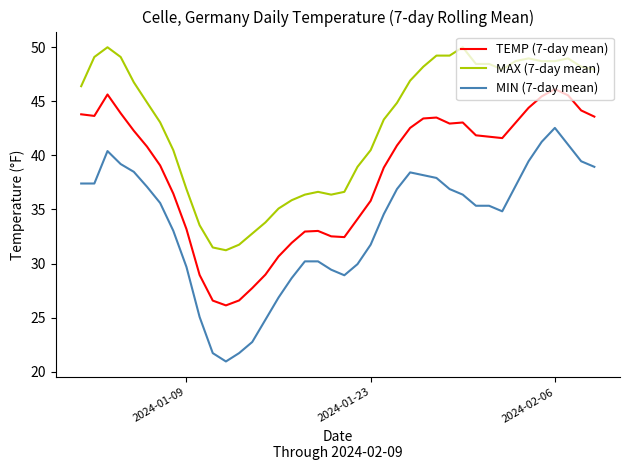

Which series has the largest range (max minus min)?

MIN (7-day mean)